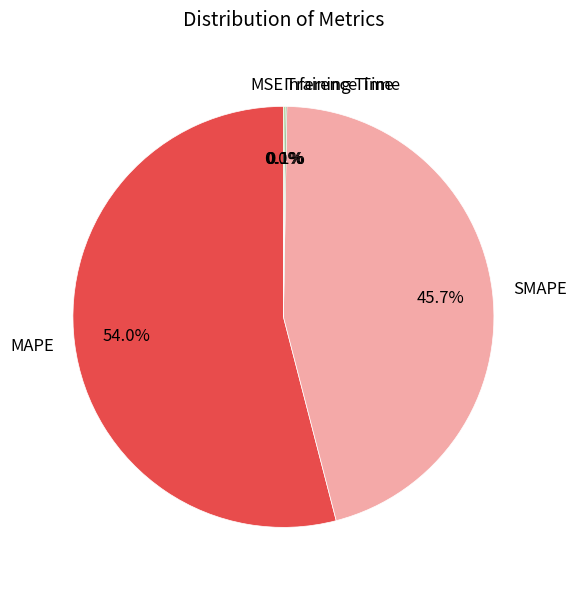

The MAPE slice represents 54% of the pie. True or false?

True